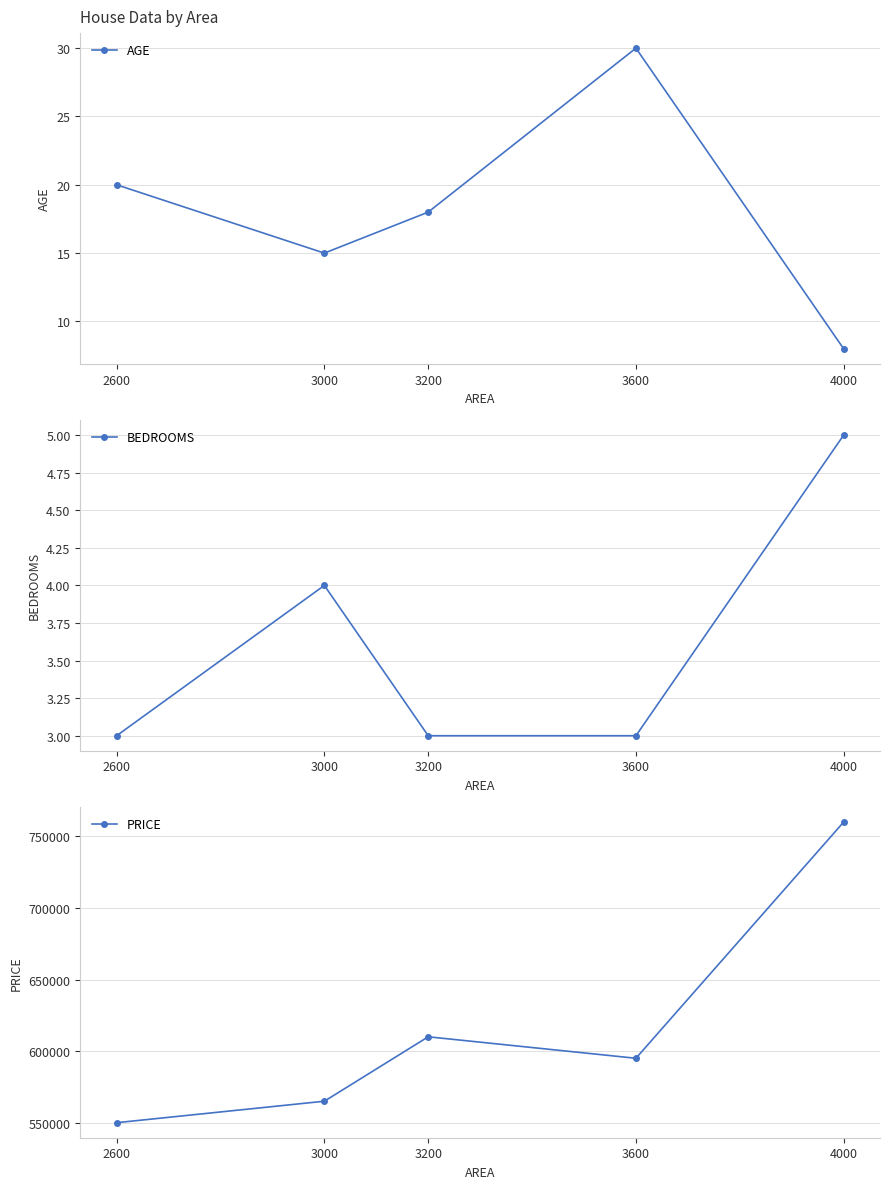

Where is the first local maximum for BEDROOMS?

3000